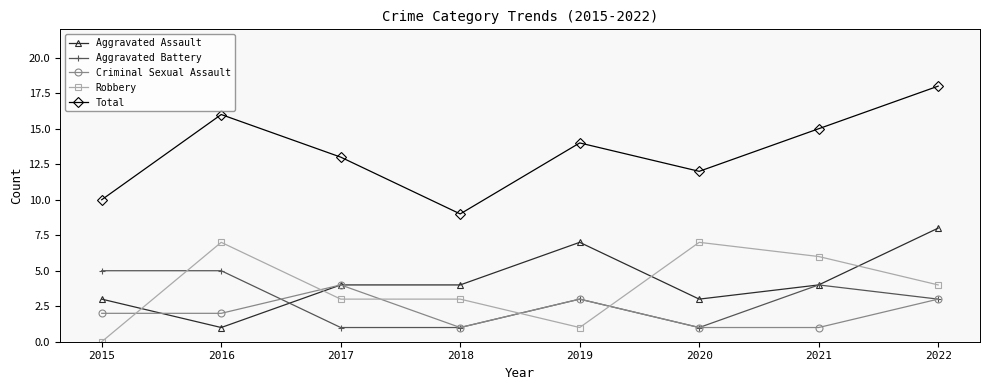

Reading right to left, extract all data points from this chart.

Aggravated Assault: 2022=8	2021=4	2020=3	2019=7	2018=4	2017=4	2016=1	2015=3
Aggravated Battery: 2022=3	2021=4	2020=1	2019=3	2018=1	2017=1	2016=5	2015=5
Criminal Sexual Assault: 2022=3	2021=1	2020=1	2019=3	2018=1	2017=4	2016=2	2015=2
Robbery: 2022=4	2021=6	2020=7	2019=1	2018=3	2017=3	2016=7	2015=0
Total: 2022=18	2021=15	2020=12	2019=14	2018=9	2017=13	2016=16	2015=10